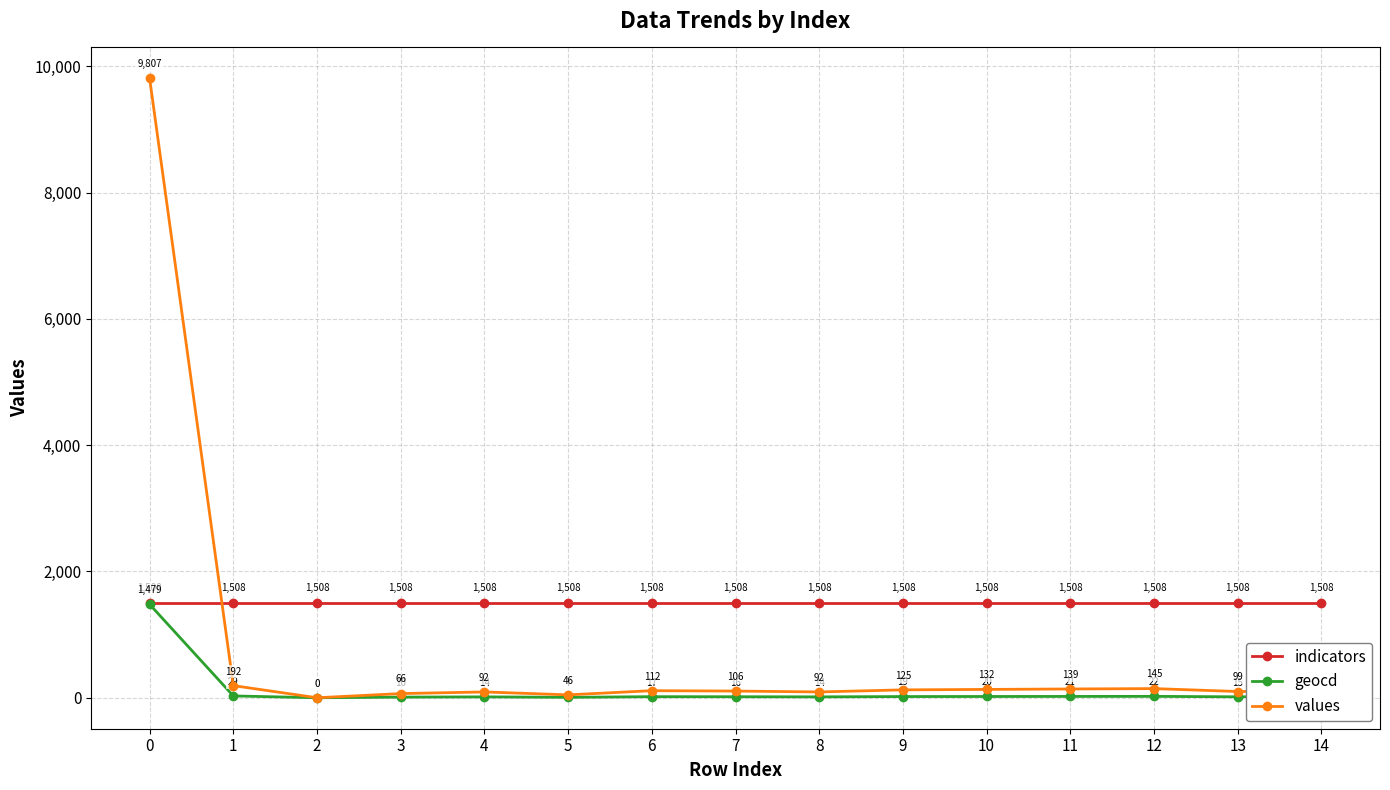

What is the spread (max minus min) of values at 5?

1501